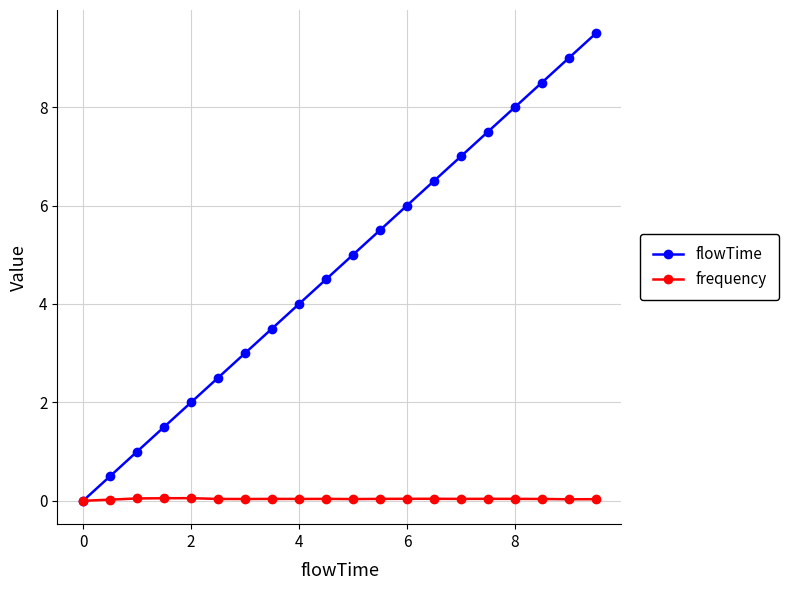

What is the value of the flowTime point at the 5th from the left?

2.0